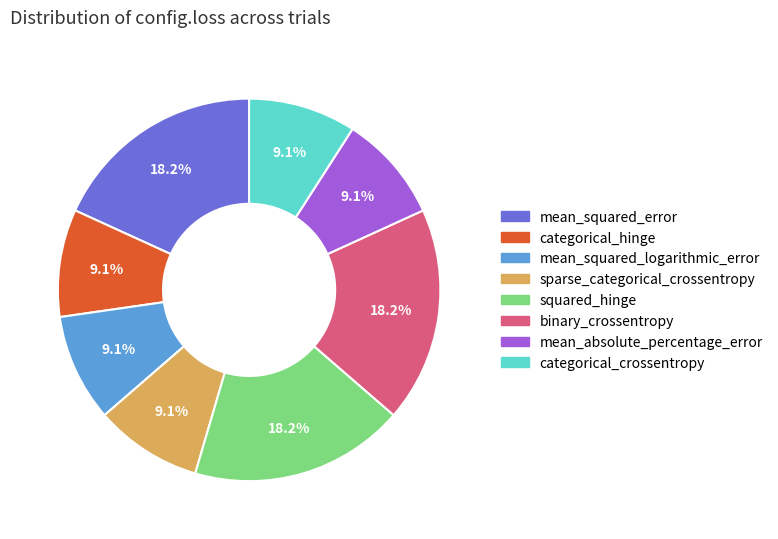

What percentage is NOT represented by categorical_hinge?

90.9%